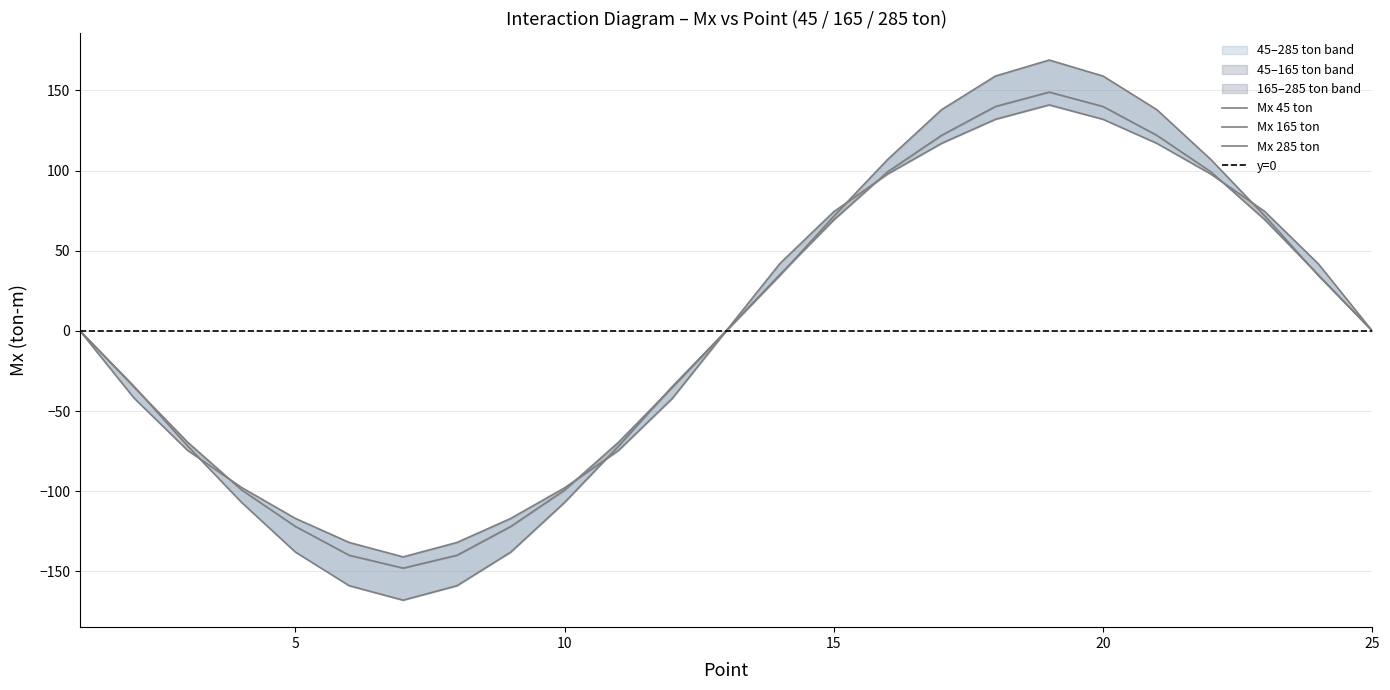

True or false: Mx_285ton has a value of -72.1 at 5.

False